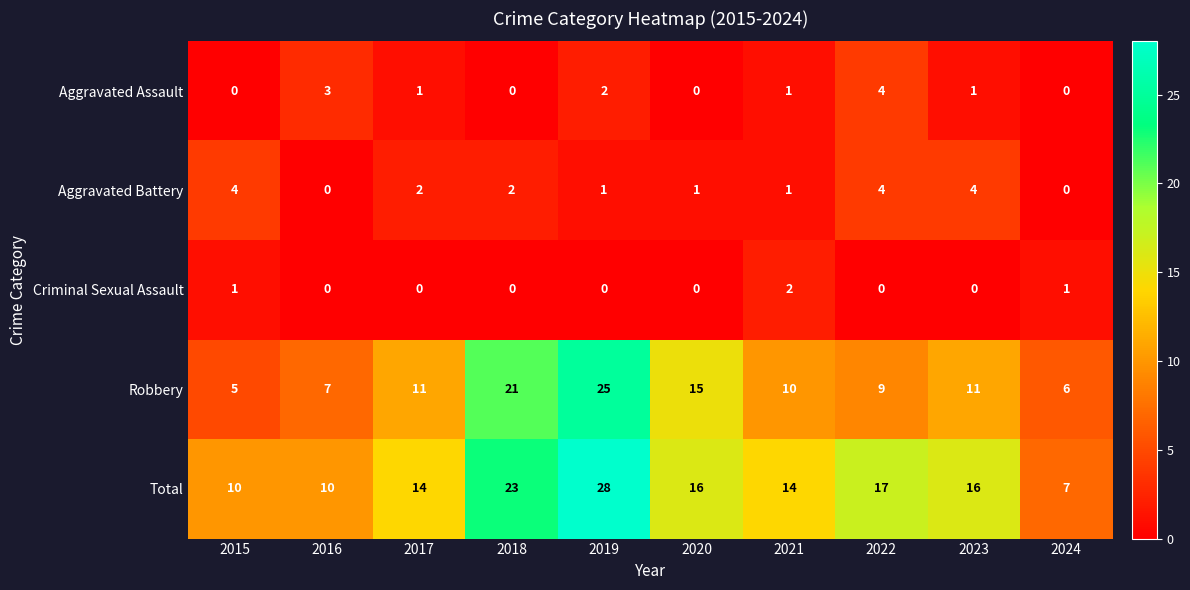

Is it true that Robbery equals 21 at 2018?

True